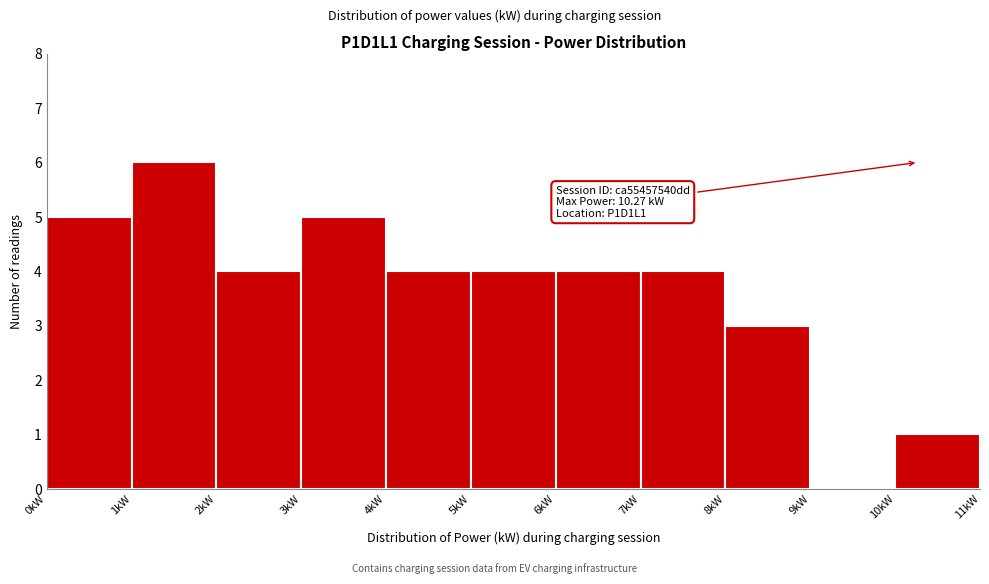

Which range on the x-axis has the tallest bar?

1 to 2